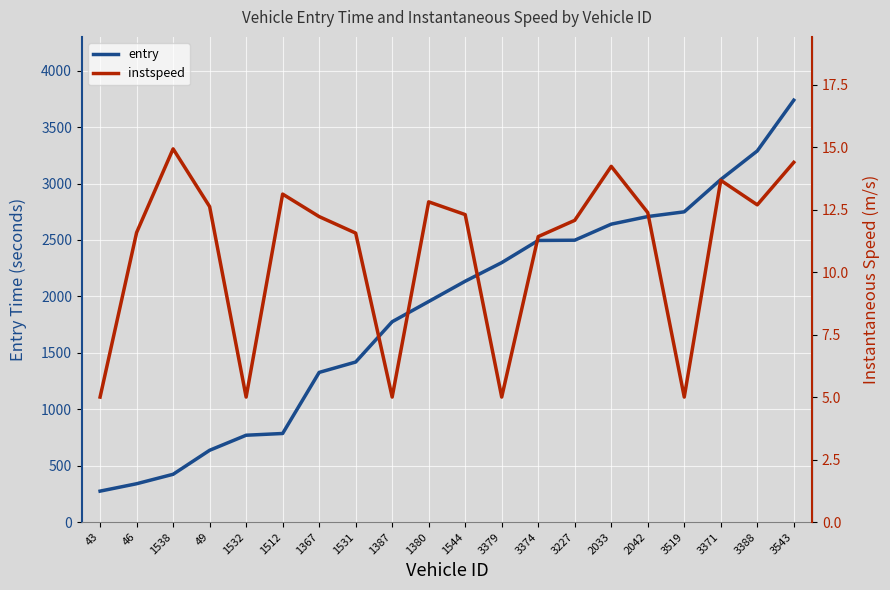

What is the label of the 20th point from the left?

3543